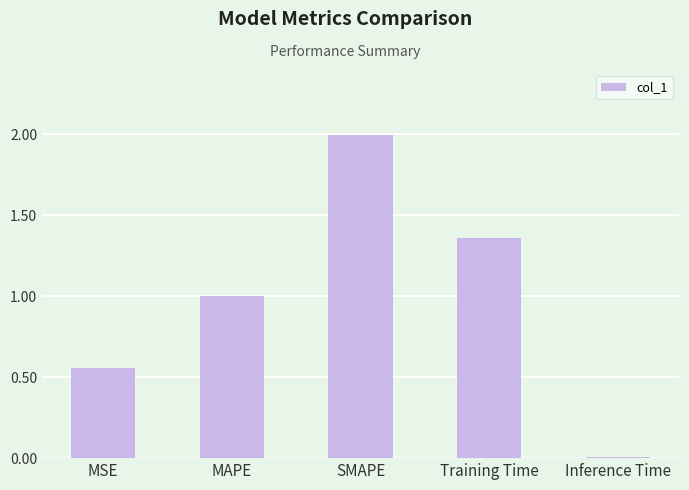

What is the difference between the maximum and minimum values?

2.0